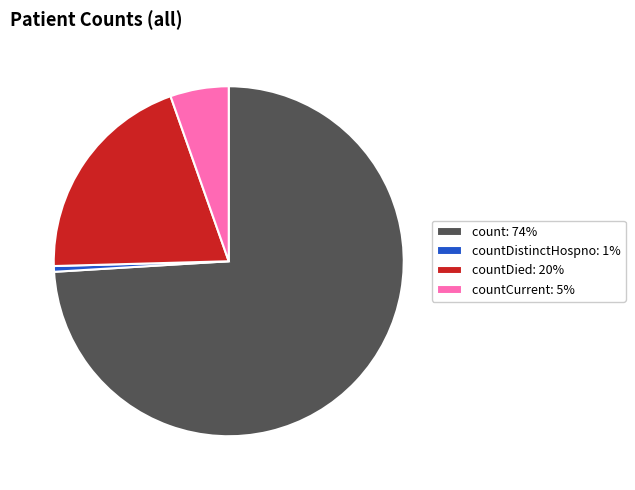

Count the number of slices in the pie.

4